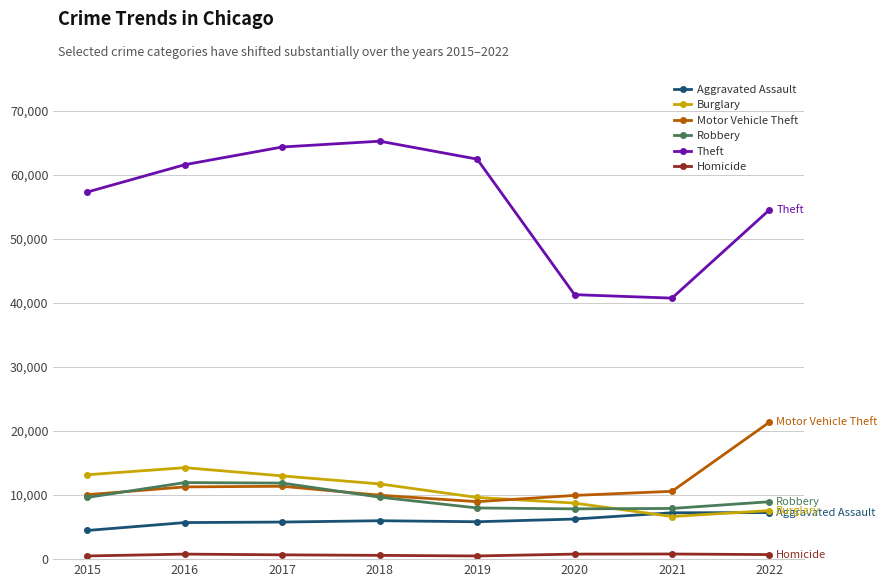

Where is the first local minimum for Burglary?

2021